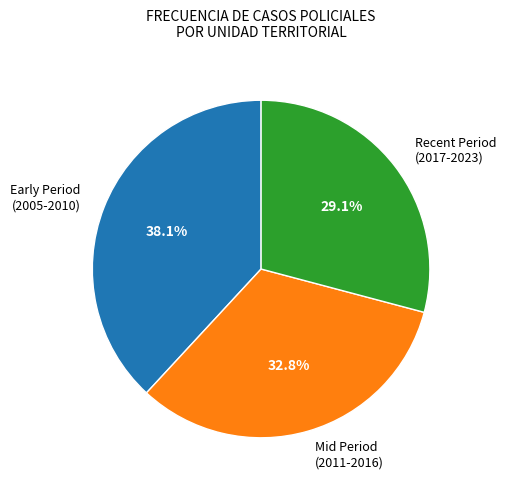

To the nearest percent, what is the average slice percentage?

33%